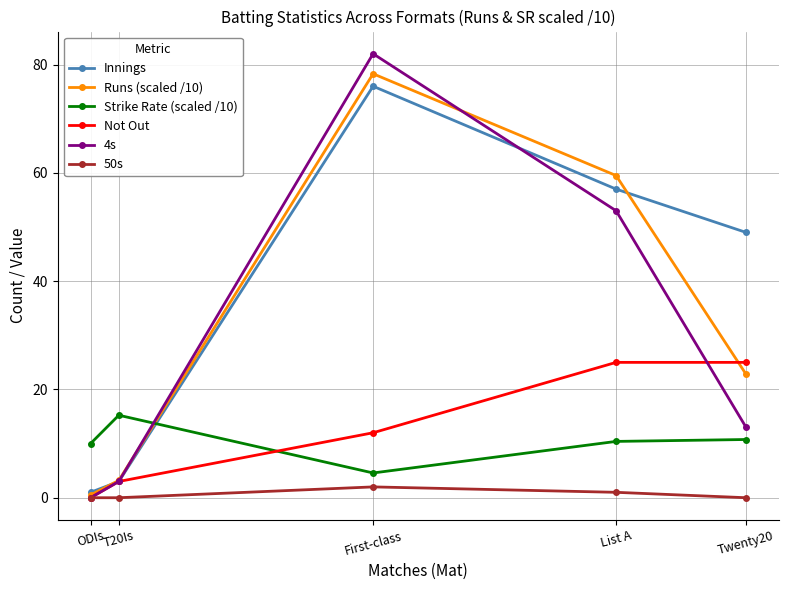

What is the label of the 3rd point from the left?

First-class